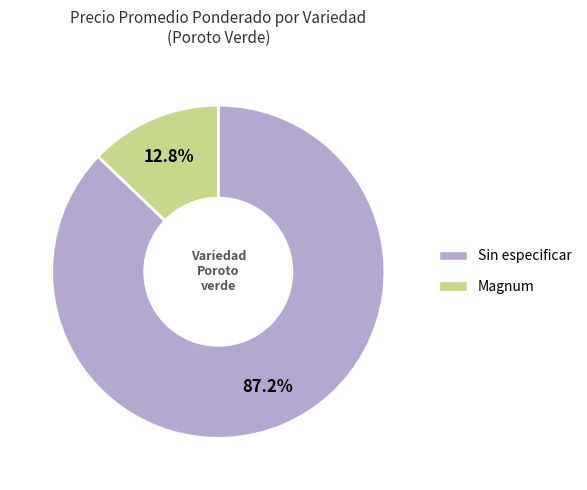

How many segments does this pie chart have?

2